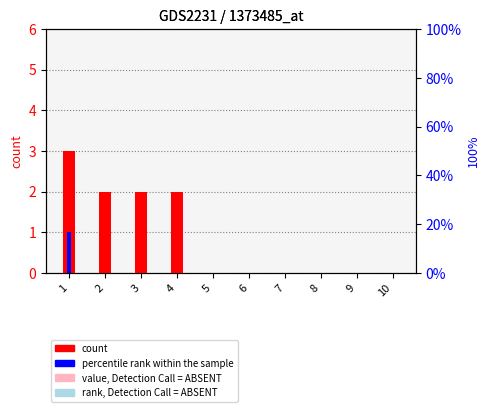

What is the total value across all series at 1?

4